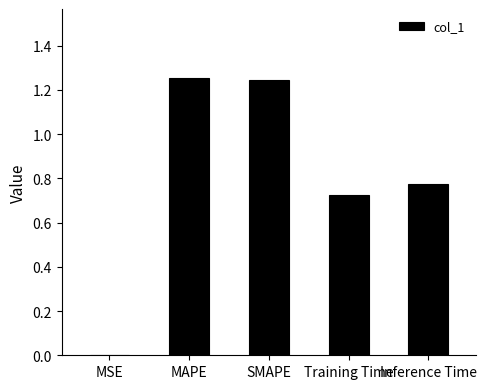

What is the sum of the values at MAPE and Inference Time?

2.0